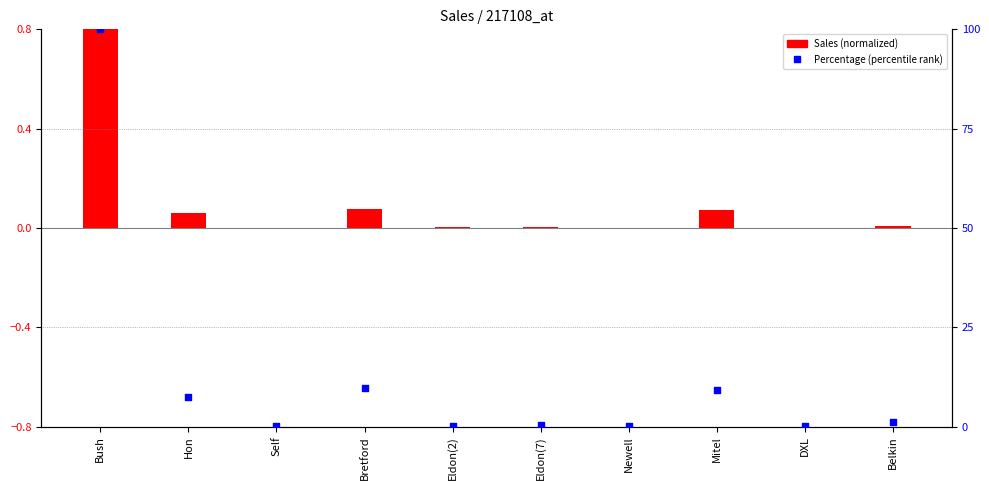

Which series contains the lowest Y value?

Sales (normalized)